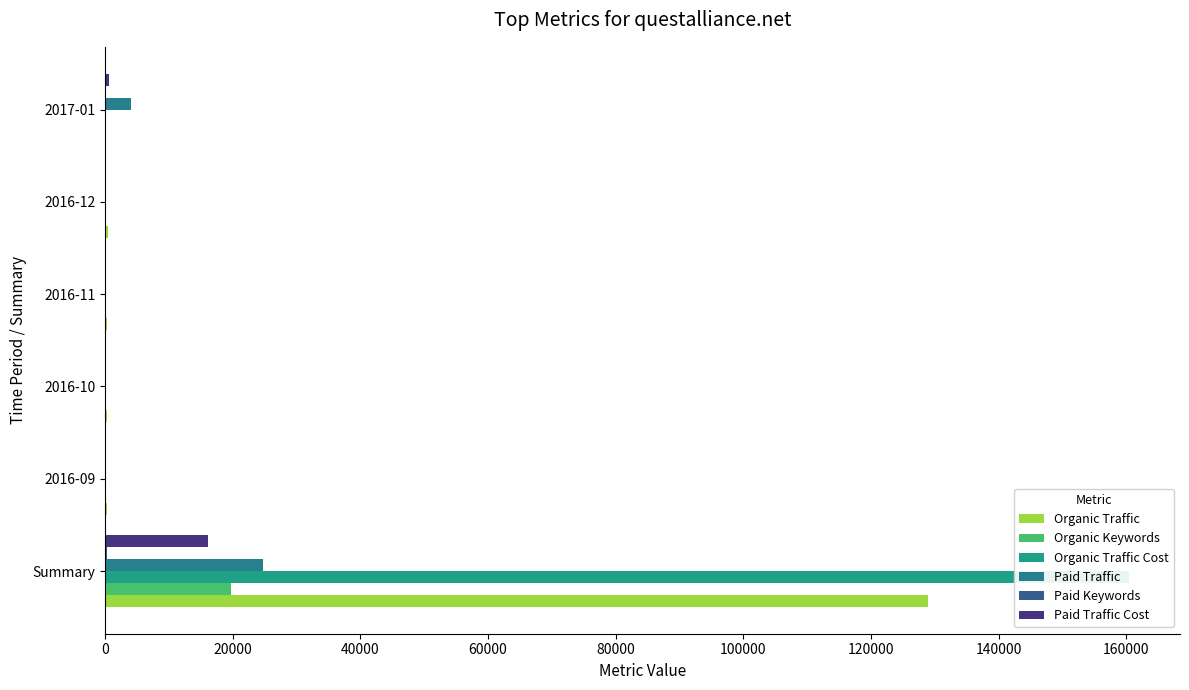

Are the bars grouped side by side (vs. stacked)?

Yes